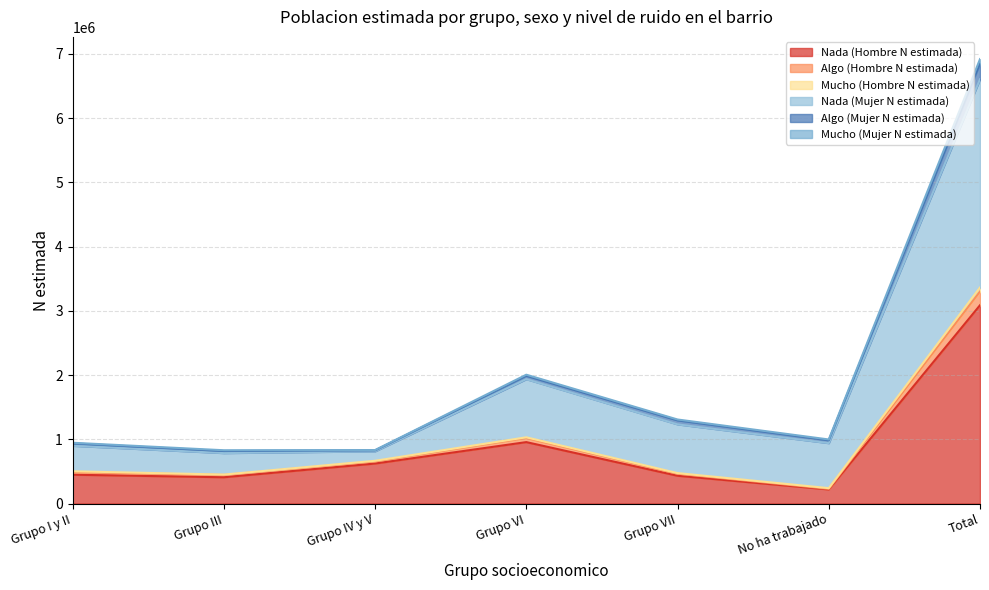

What is the highest value of the Nada (Hombre N estimada) series?

3087657